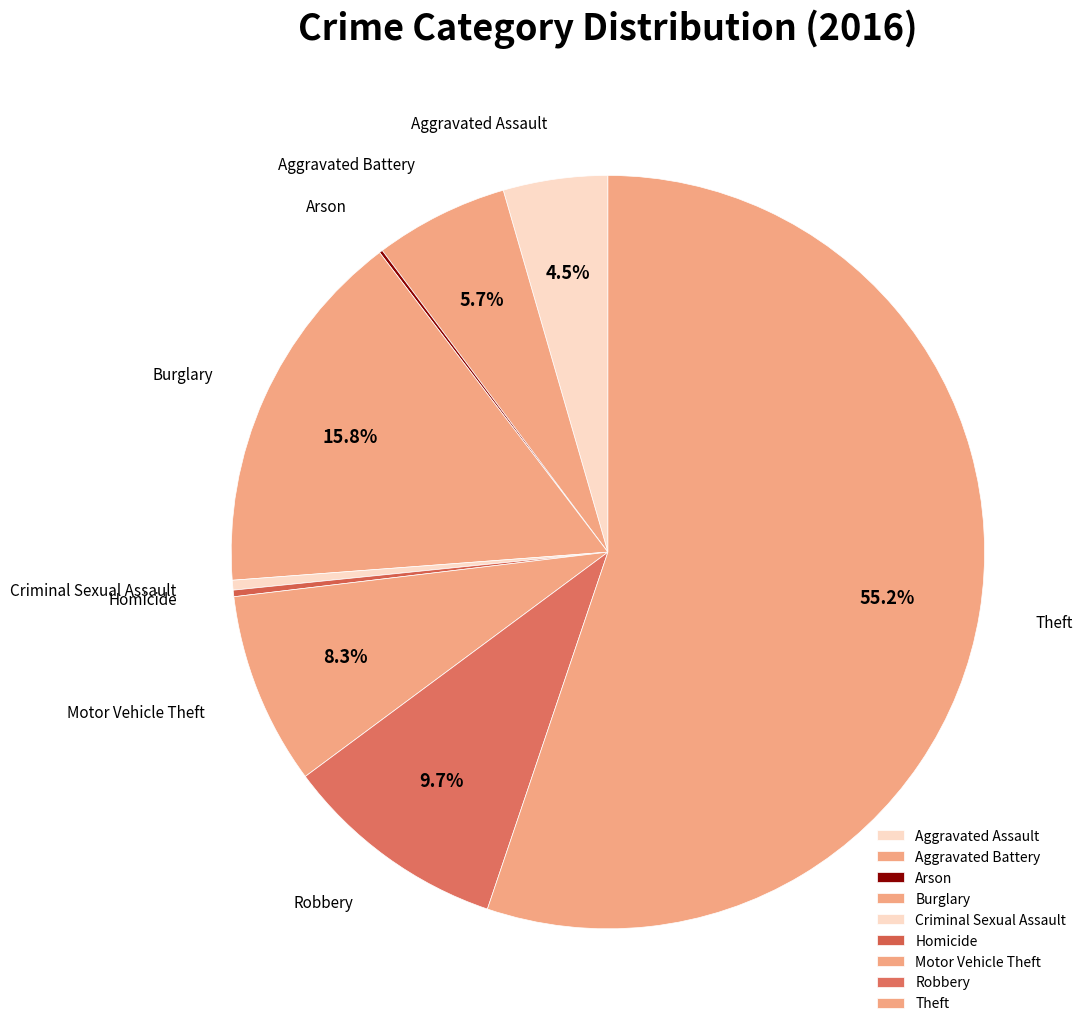

True or false: Criminal Sexual Assault accounts for 13% of the total.

False